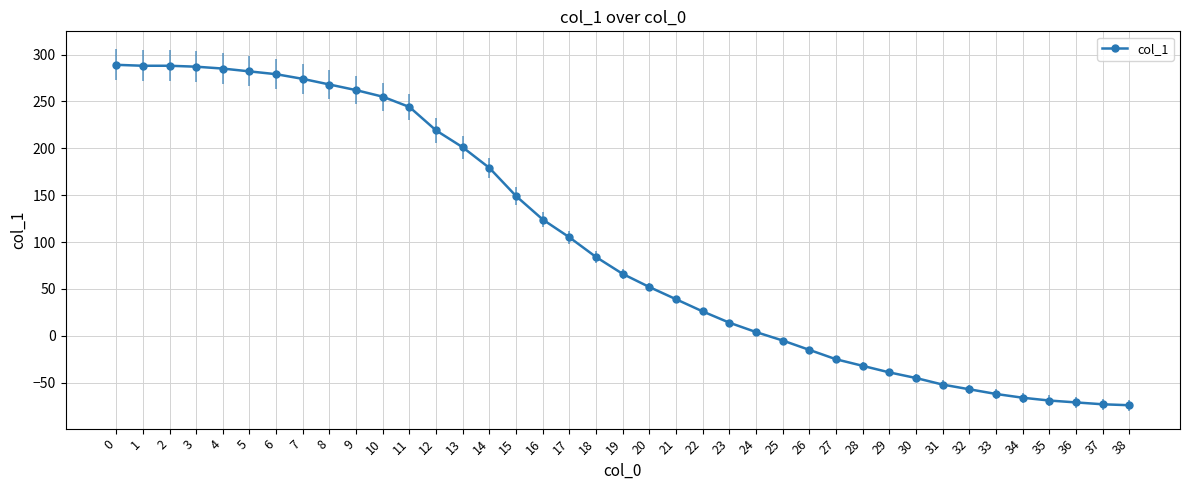

What is the smallest value displayed?

-74